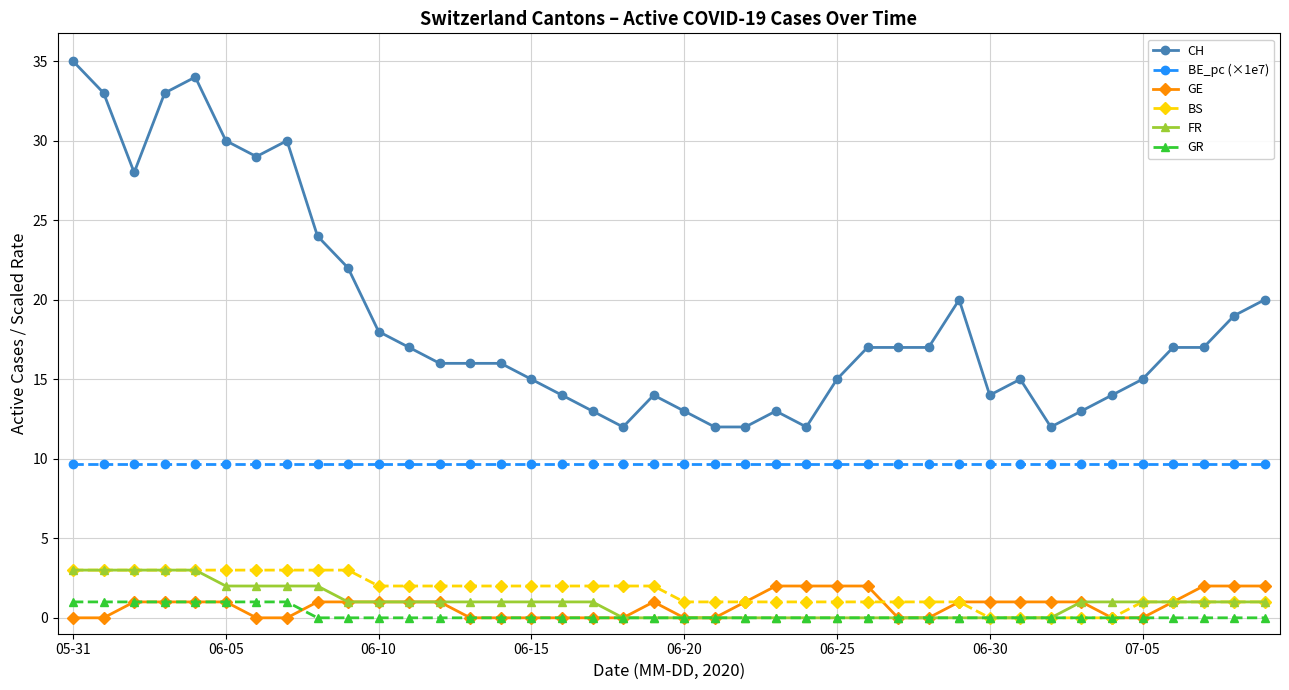

Which series has the largest range (max minus min)?

CH